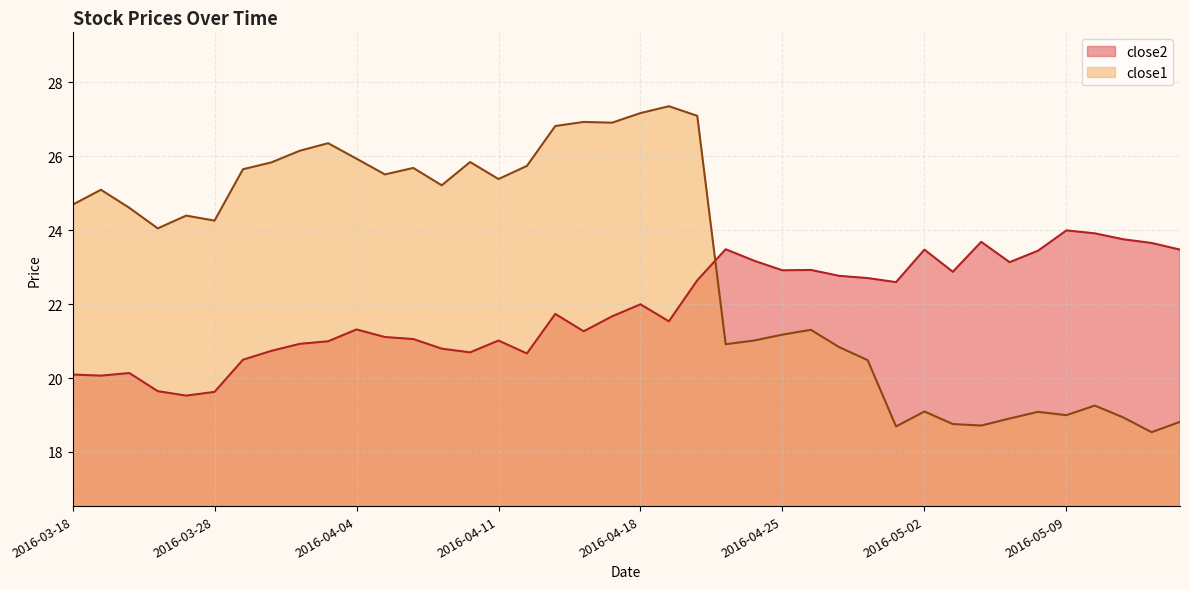

In close1, how many points are higher than both neighbors (excluding endpoints)?

11